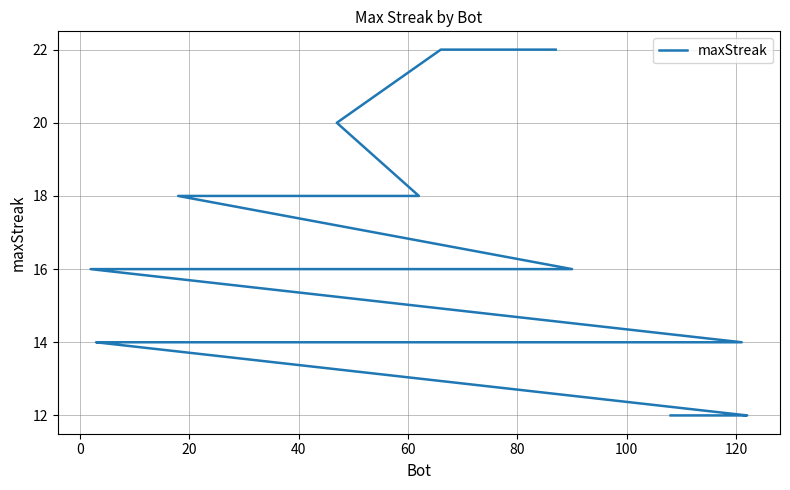

Does the chart have visible grid lines?

Yes